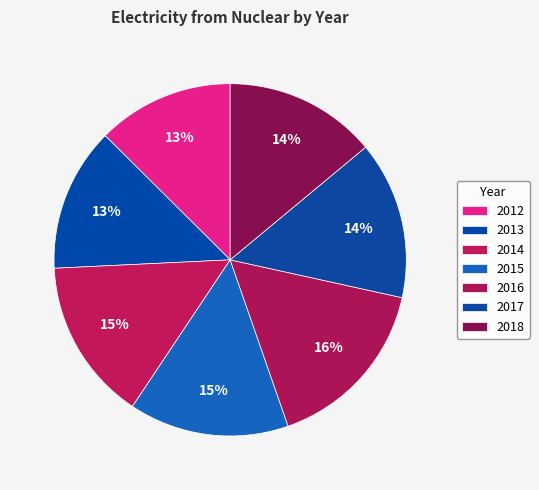

How many slices are in this pie chart?

7